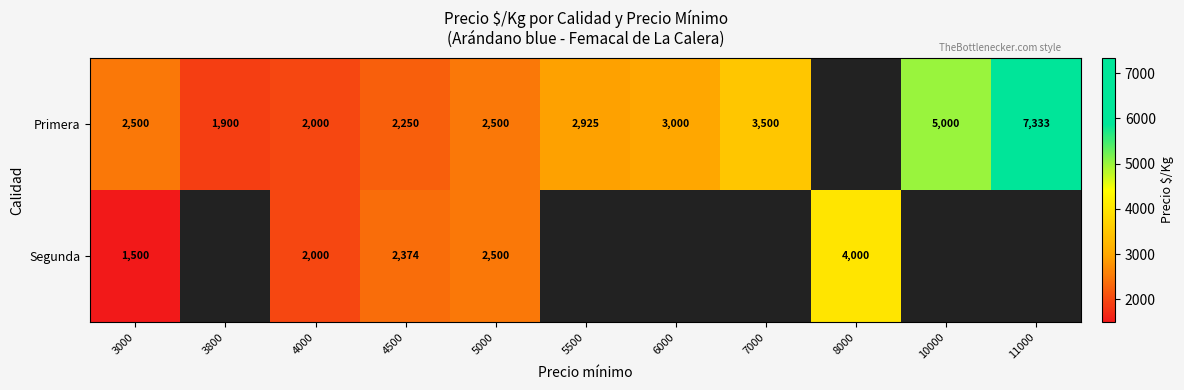

At 4500, list the series in order from largest to smallest.

Segunda, Primera